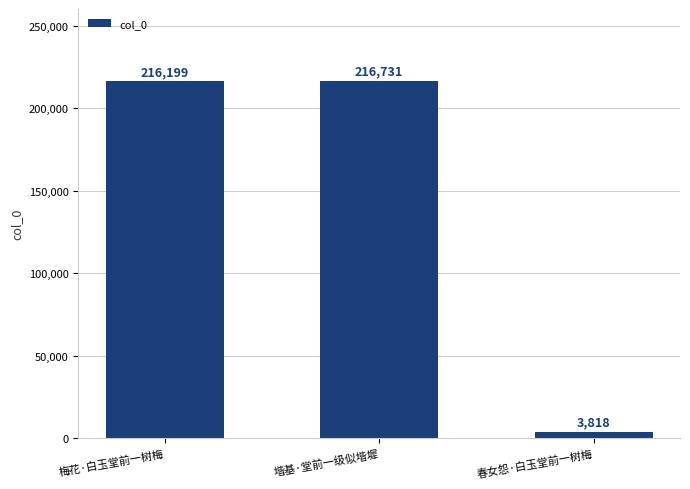

What is the difference between the values at 春女怨·白玉堂前一树梅 and 堦基·堂前一级似堦墀?

212913